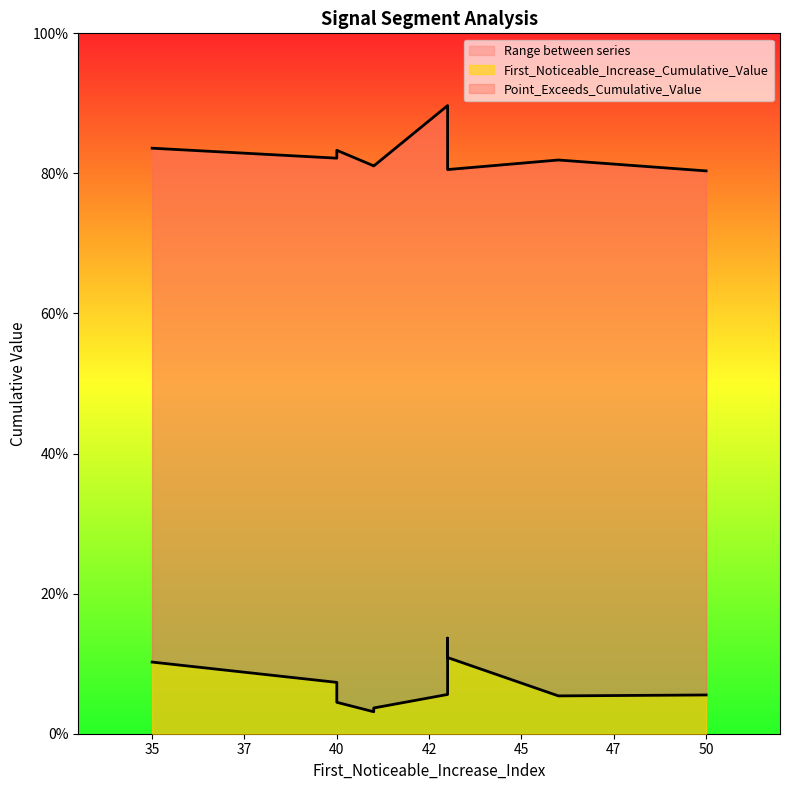

True or false: Point_Exceeds_Cumulative_Value and First_Noticeable_Increase_Cumulative_Value cross at least once.

False